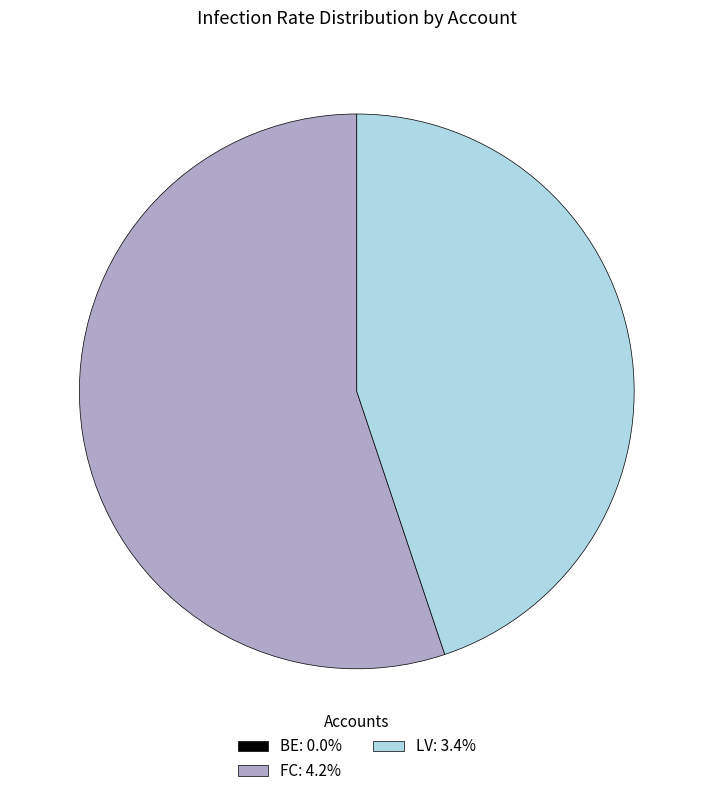

Is there any slice that represents more than half of the pie?

Yes